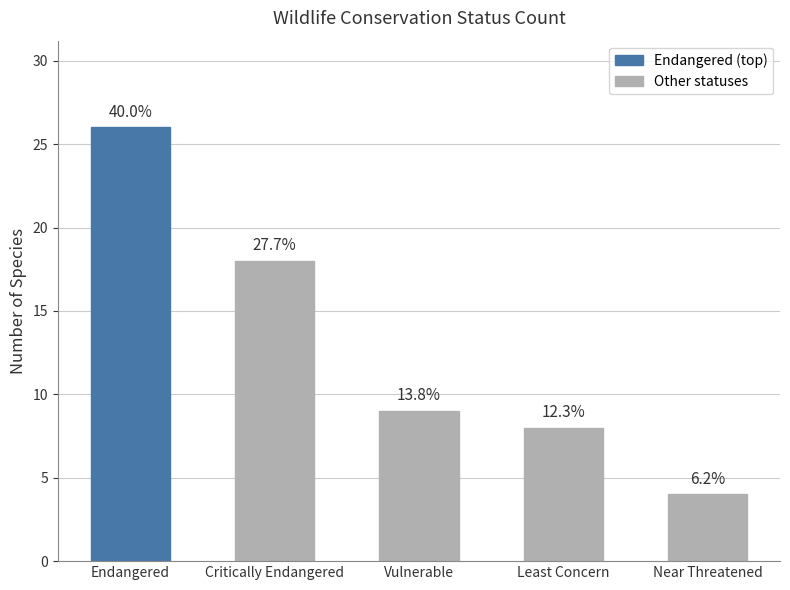

How many bars are there in total?

5